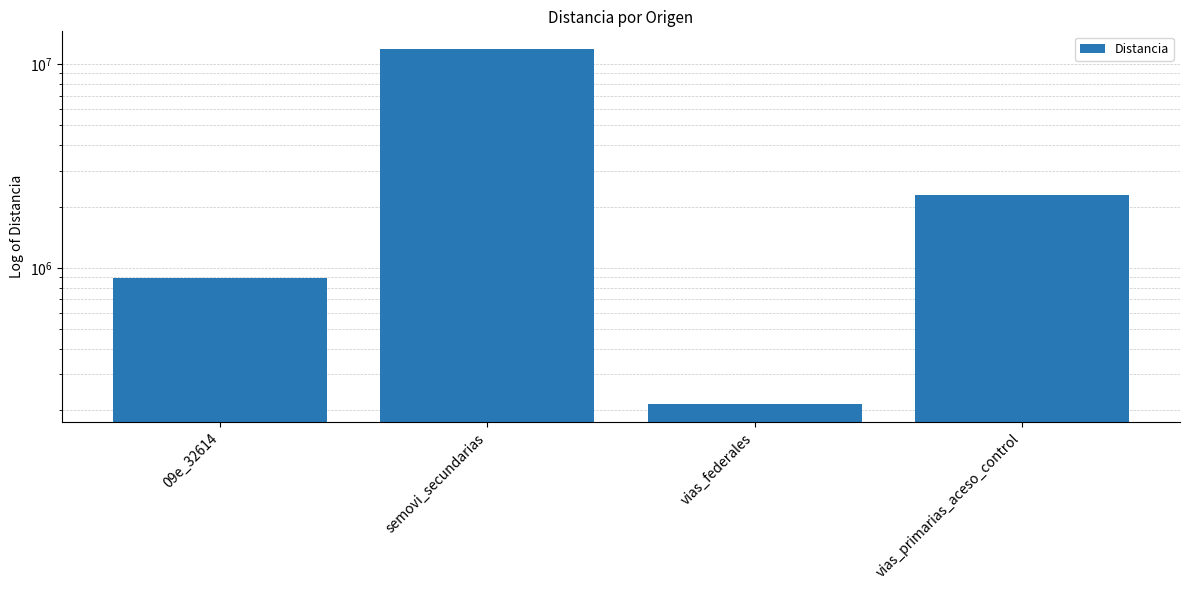

What position from the left is vias_federales?

3